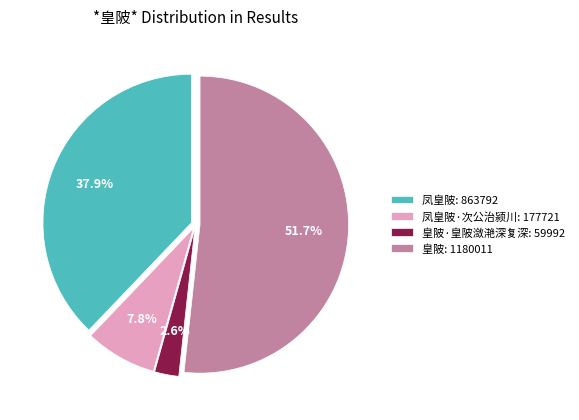

Which has a higher value, 凤皇陂: 863792 or 皇陂: 1180011?

皇陂: 1180011